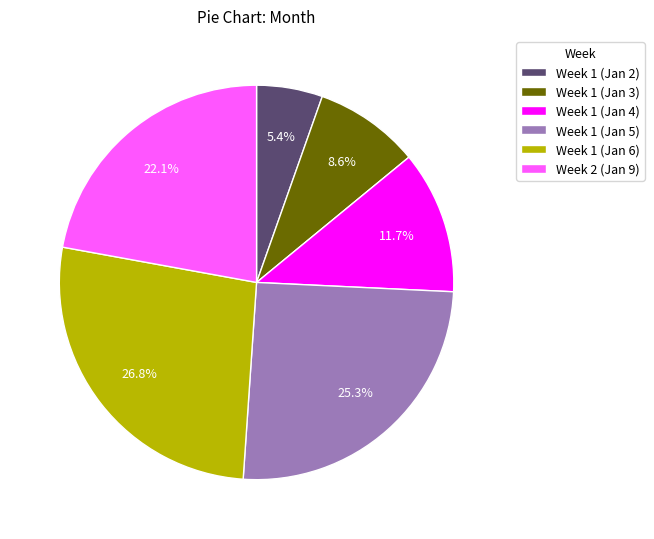

To the nearest percent, what is the average slice percentage?

17%